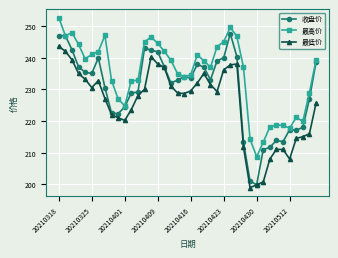

Rank the series by their average value, from lowest to highest.

最低价, 收盘价, 最高价